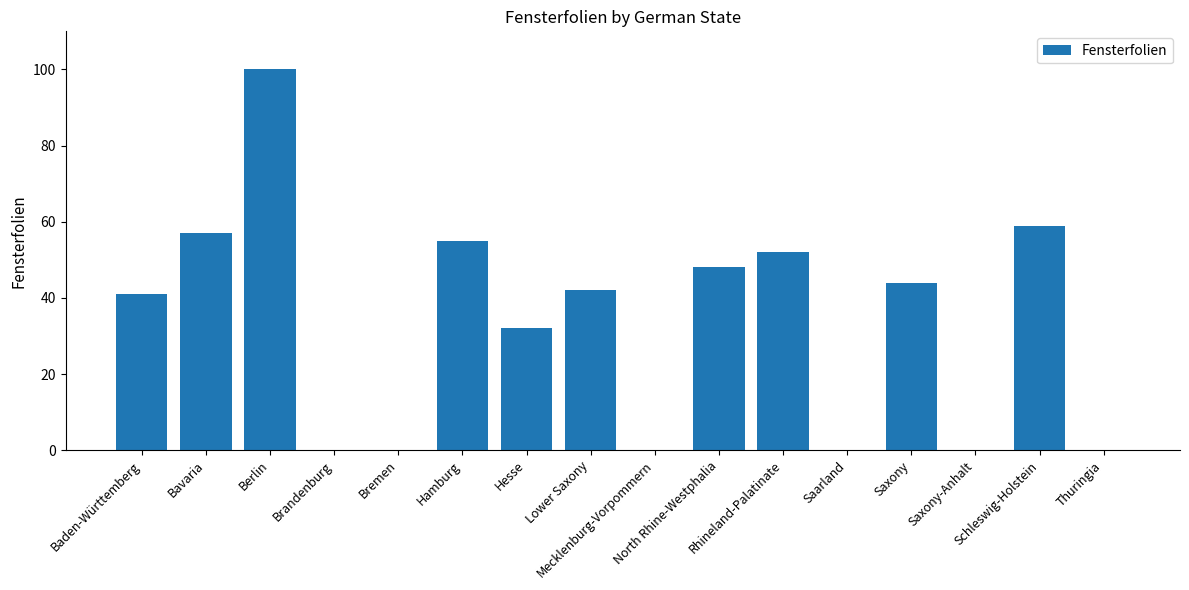

Reading left to right, extract all data points from this chart.

41	57	100	0	0	55	32	42	0	48	52	0	44	0	59	0